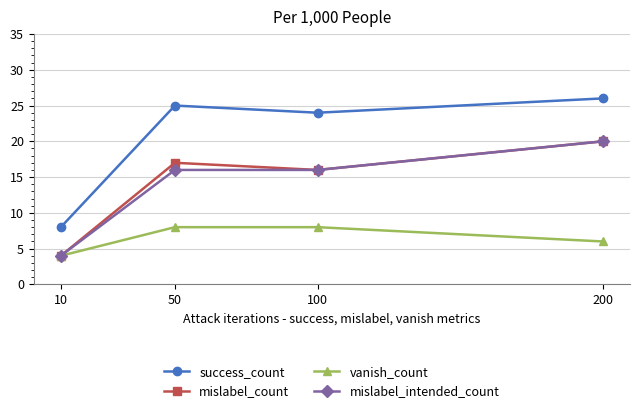

What is the total value across all series at 10?

20